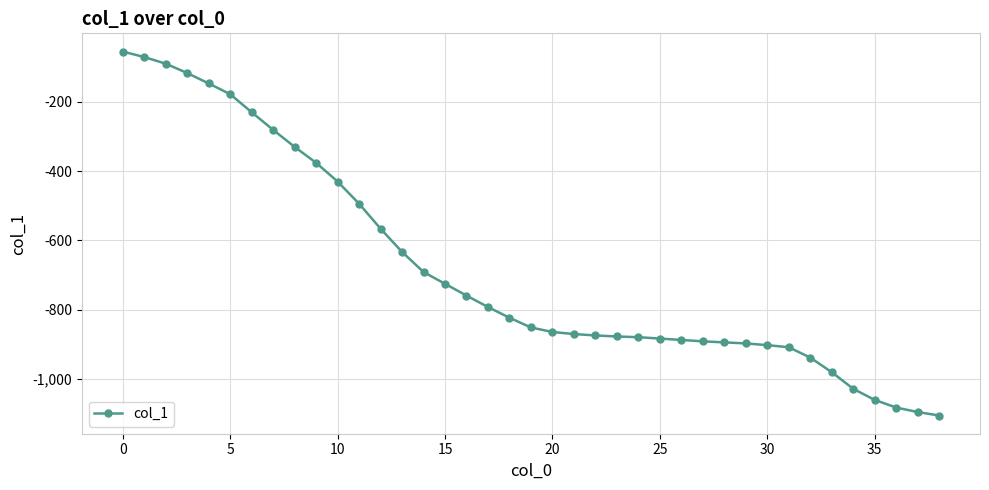

Count the number of data series in this chart.

1